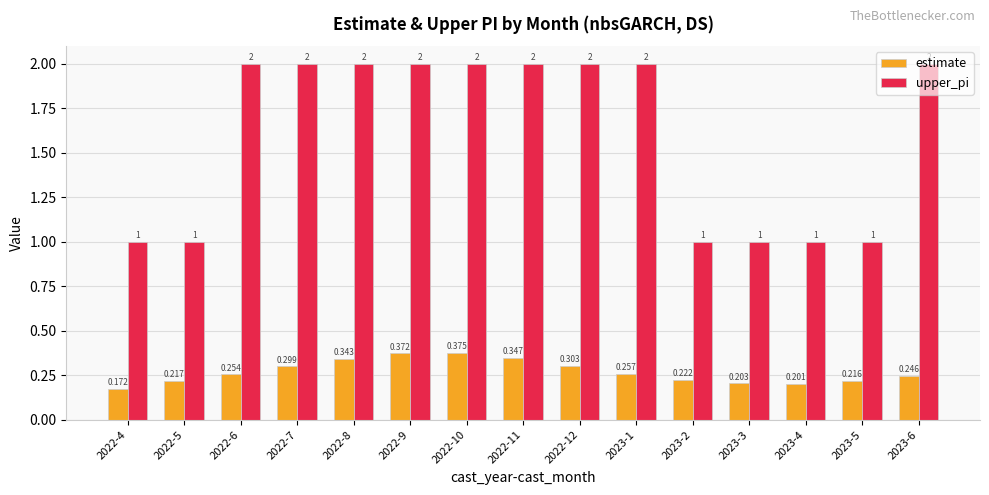

At 2022-10, list the series in order from smallest to largest.

estimate, upper_pi